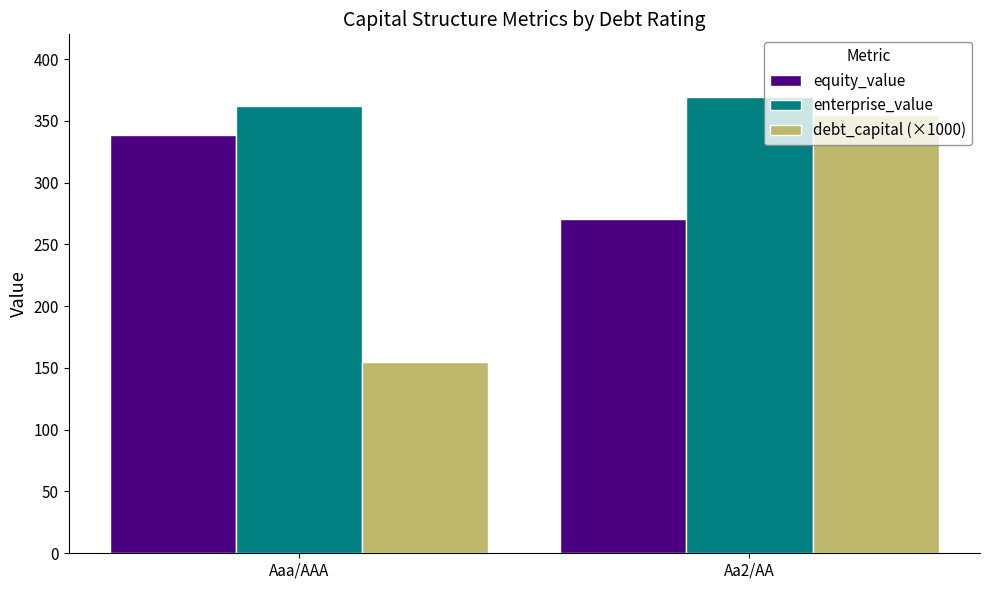

Rank the series by their average value, from highest to lowest.

enterprise_value, equity_value, debt_capital (×1000)